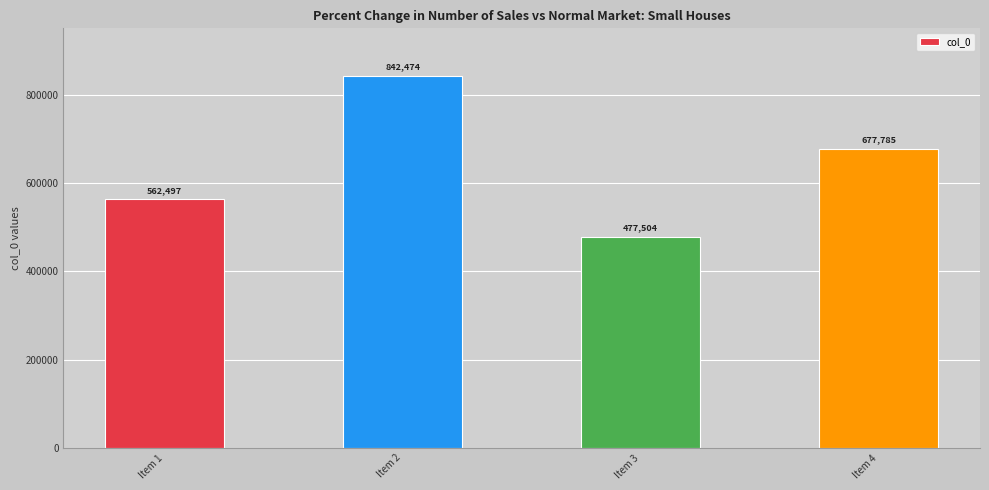

Where does the data first go above 677785?

Item 2